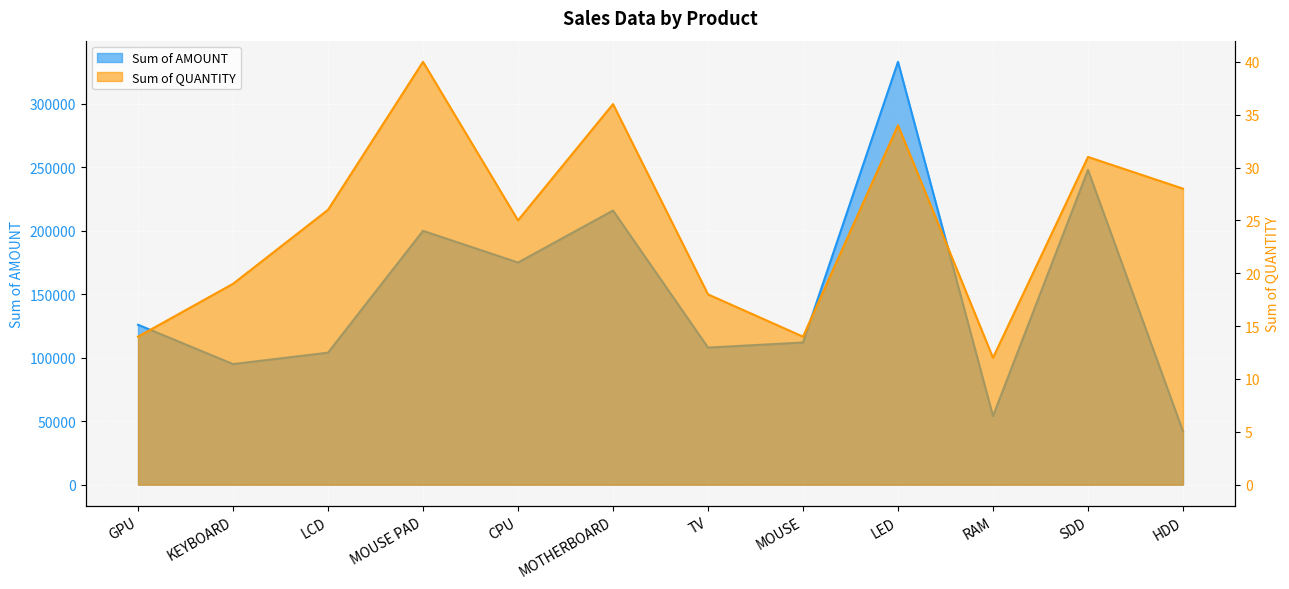

Where is the first local maximum for Sum of AMOUNT?

MOUSE PAD